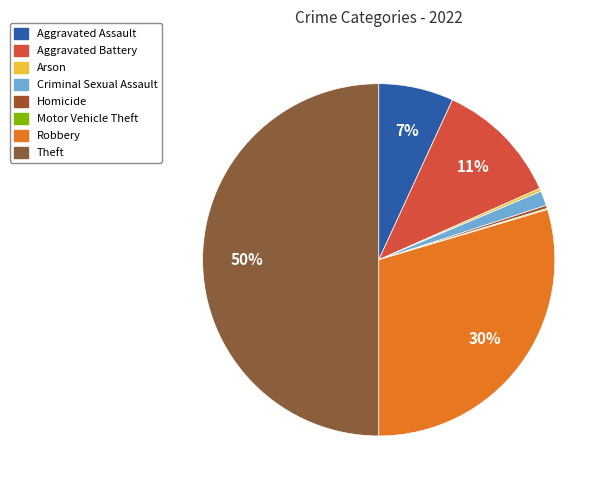

To the nearest percent, what is the combined percentage of Criminal Sexual Assault and Motor Vehicle Theft?

1%